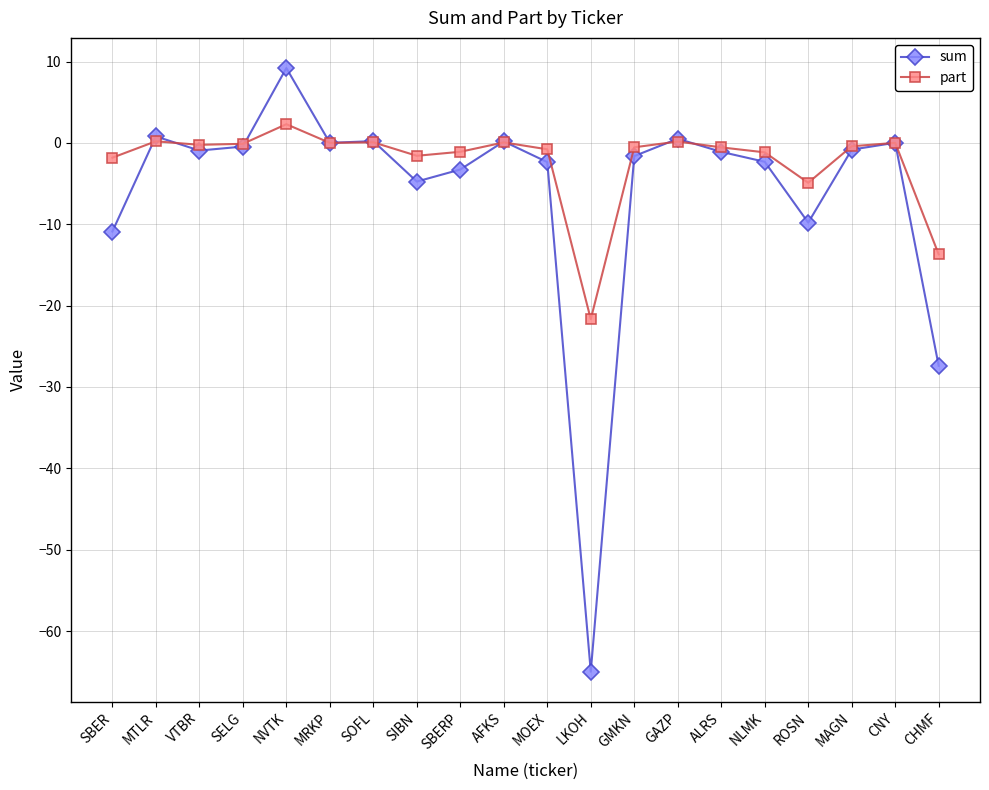

In sum, how many points are lower than both neighbors (excluding endpoints)?

5